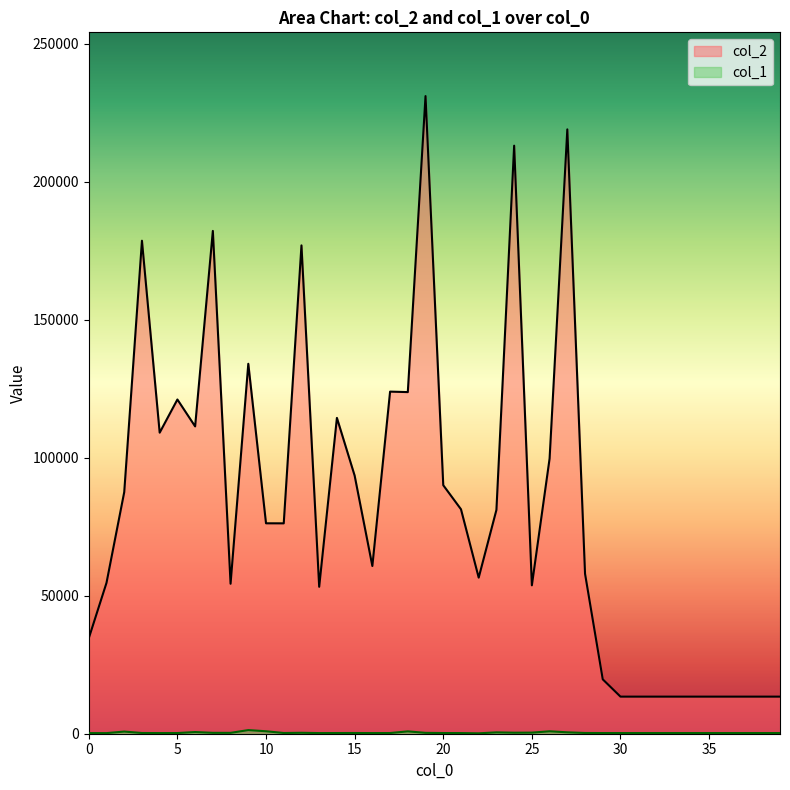

What is the sum of the col_1 values at 22 and 39?

386